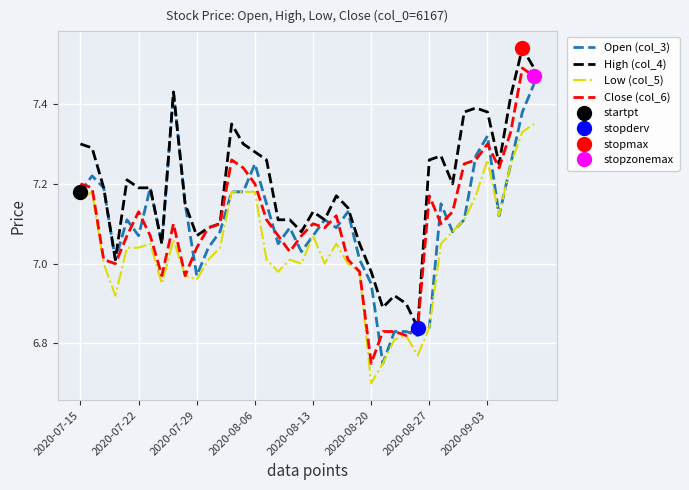

The High (col_4) series shows 7.3 at 14. True or false?

True